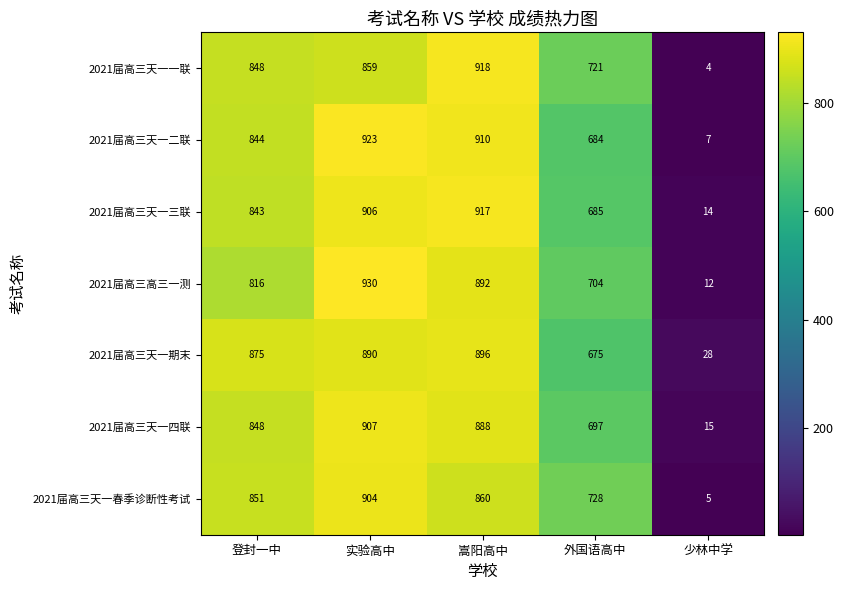

List the series in order of their peak value, lowest first.

2021届高三天一期末, 2021届高三天一春季诊断性考试, 2021届高三天一四联, 2021届高三天一三联, 2021届高三天一一联, 2021届高三天一二联, 2021届高三高三一测